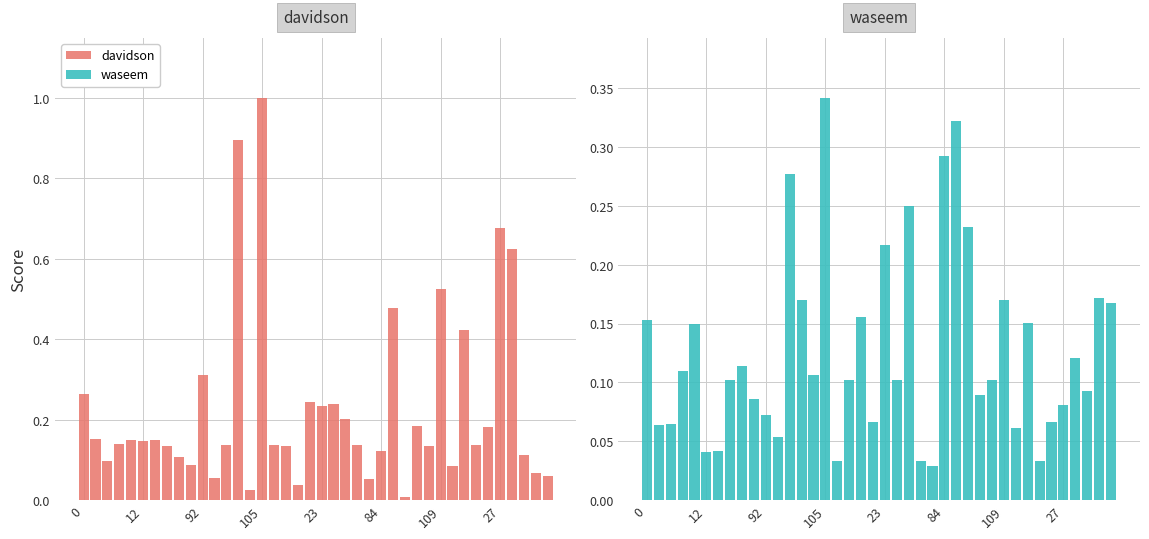

Reading left to right, transcribe all the data shown in this chart.

davidson: 0.3	0.2	0.1	0.1	0.1	0.1	0.1	0.1	0.1	0.1	0.3	0.1	0.1	0.9	0.0	1.0	0.1	0.1	0.0	0.2	0.2	0.2	0.2	0.1	0.1	0.1	0.5	0.0	0.2	0.1	0.5	0.1	0.4	0.1	0.2	0.7	0.6	0.1	0.1	0.1
waseem: 0.2	0.1	0.1	0.1	0.1	0.0	0.0	0.1	0.1	0.1	0.1	0.1	0.3	0.2	0.1	0.3	0.0	0.1	0.2	0.1	0.2	0.1	0.2	0.0	0.0	0.3	0.3	0.2	0.1	0.1	0.2	0.1	0.2	0.0	0.1	0.1	0.1	0.1	0.2	0.2